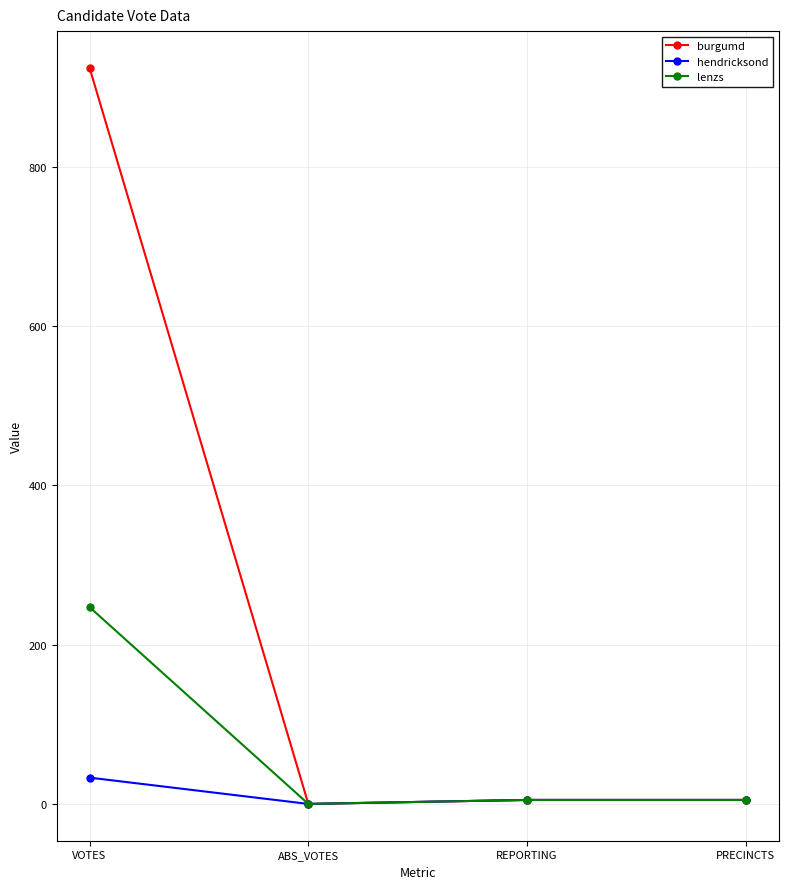

In lenzs, how many points are lower than both neighbors (excluding endpoints)?

1